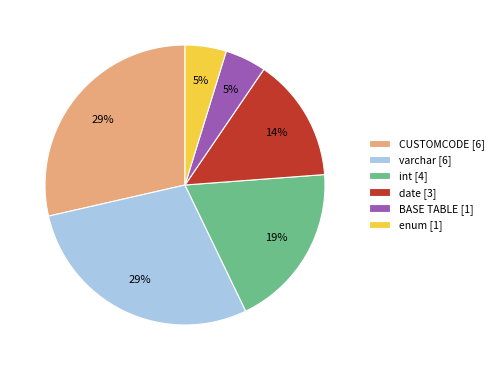

To the nearest percent, what is the average slice percentage?

17%